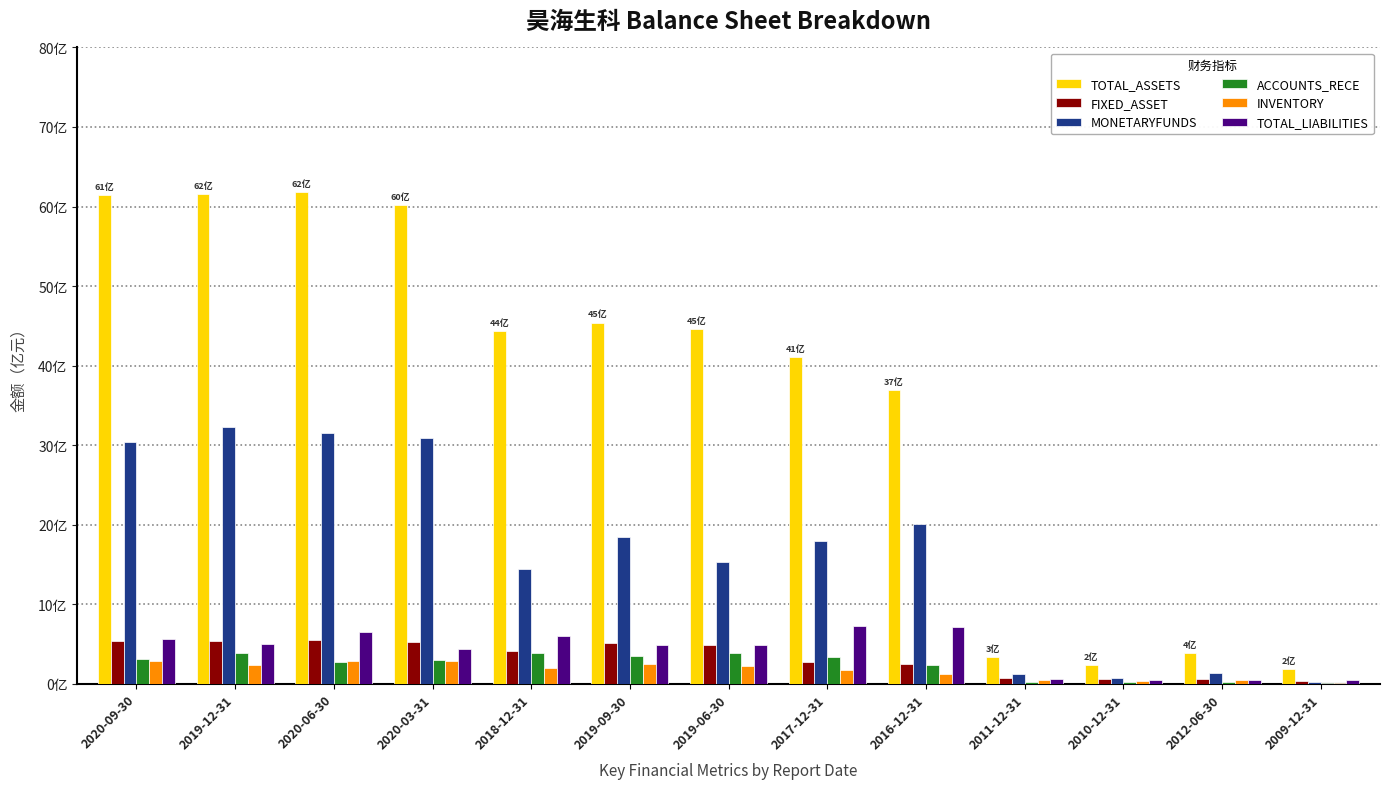

What is the label of the 1st bar from the right?

2009-12-31